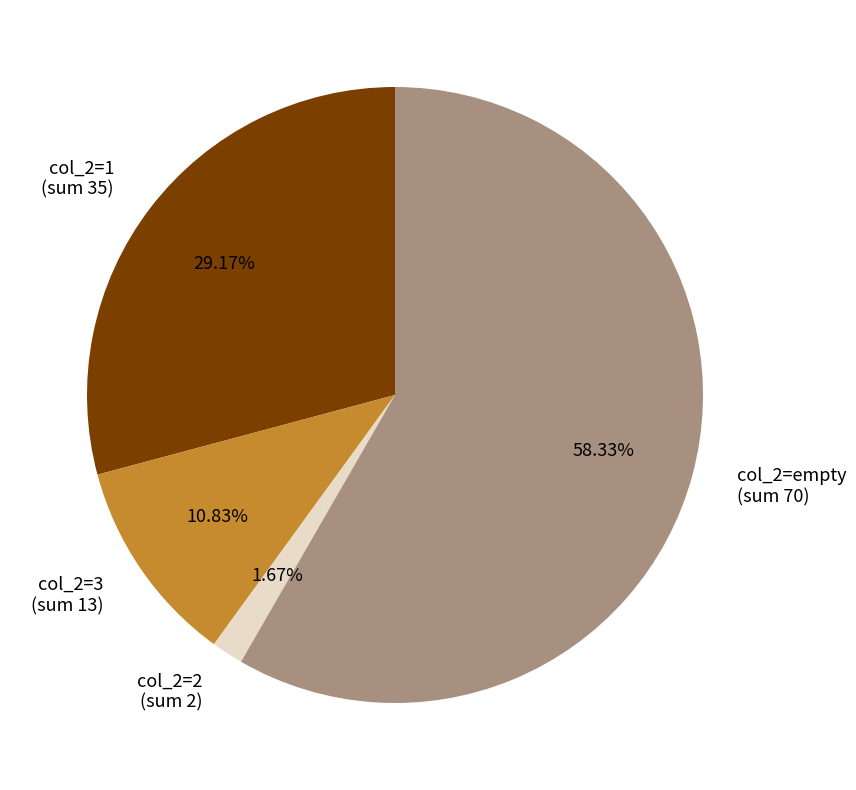

Rank the categories by value from lowest to highest.

col_2=2 (sum 2), col_2=3 (sum 13), col_2=1 (sum 35), col_2=empty (sum 70)